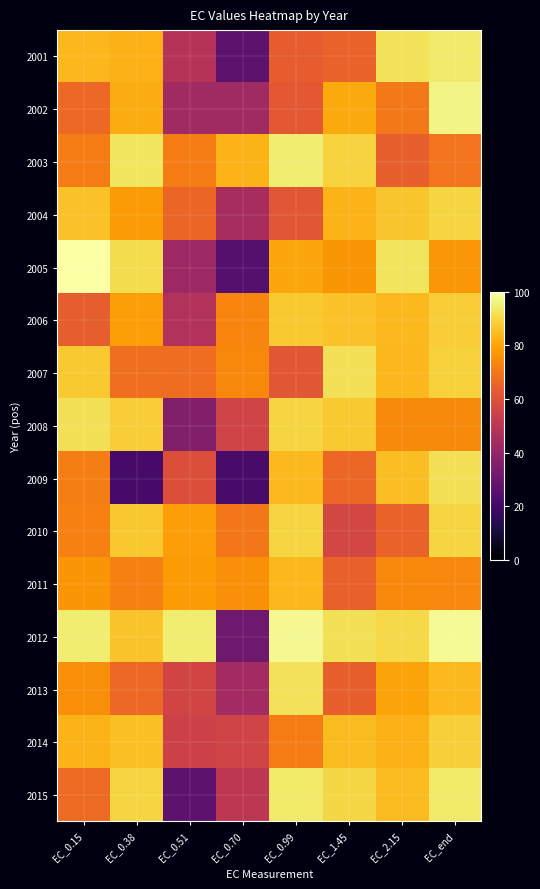

What is the maximum value shown in the chart?

99.8